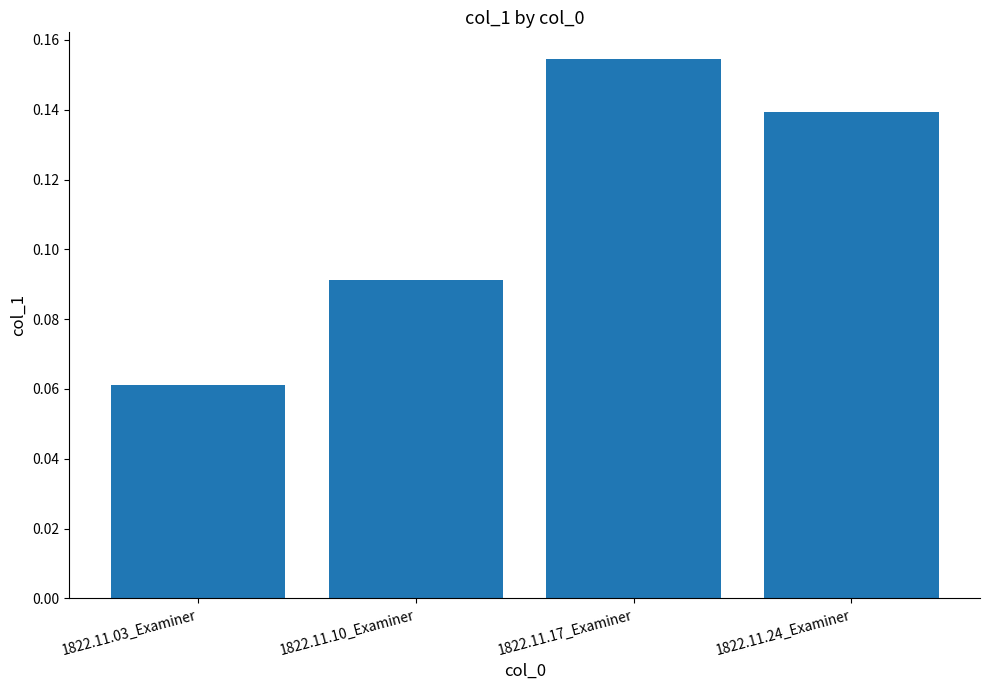

Which label corresponds to the largest value in the chart?

1822.11.17_Examiner